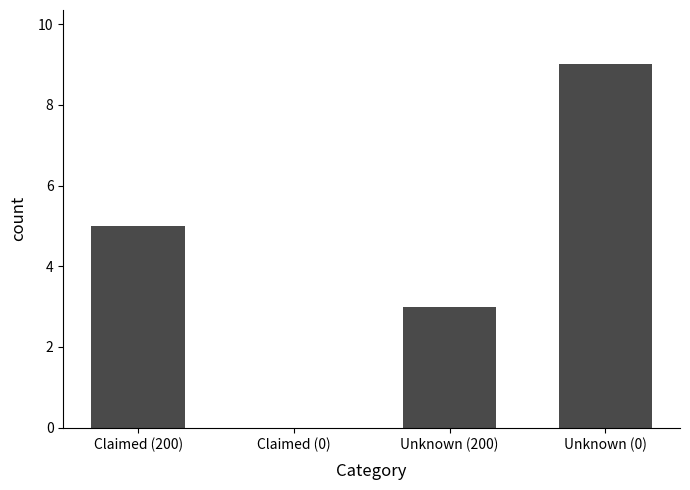

What is the sum of all values?

17